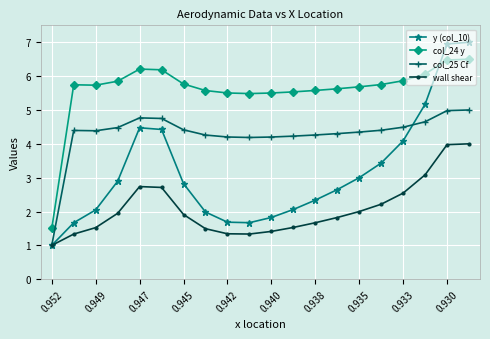

What is the value of the col_24 y point at the 19th from the left?

6.5